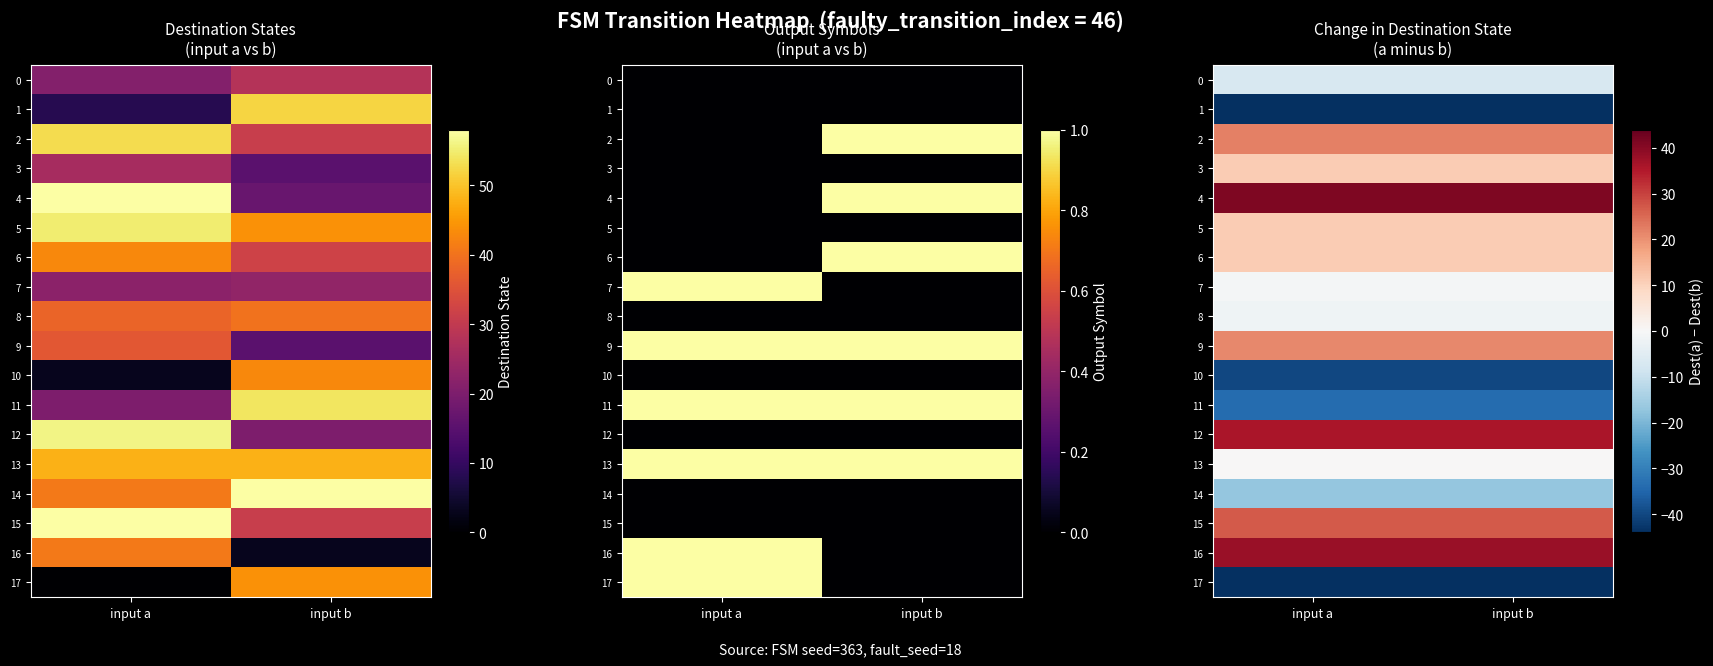

What is the spread (max minus min) of values at input a?

85